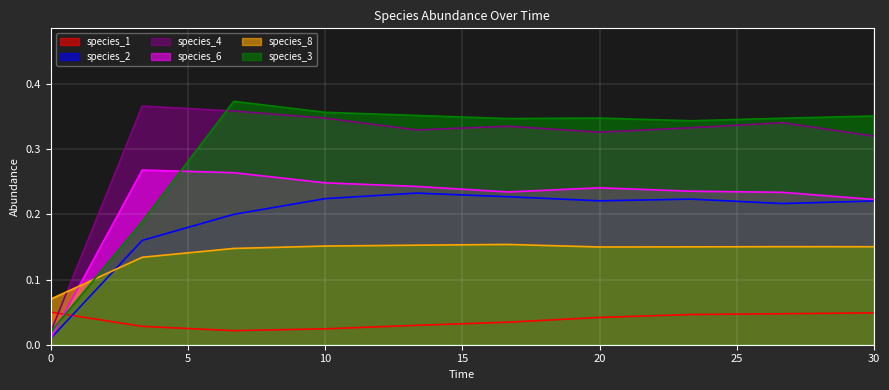

How many lines are shown in the chart?

6